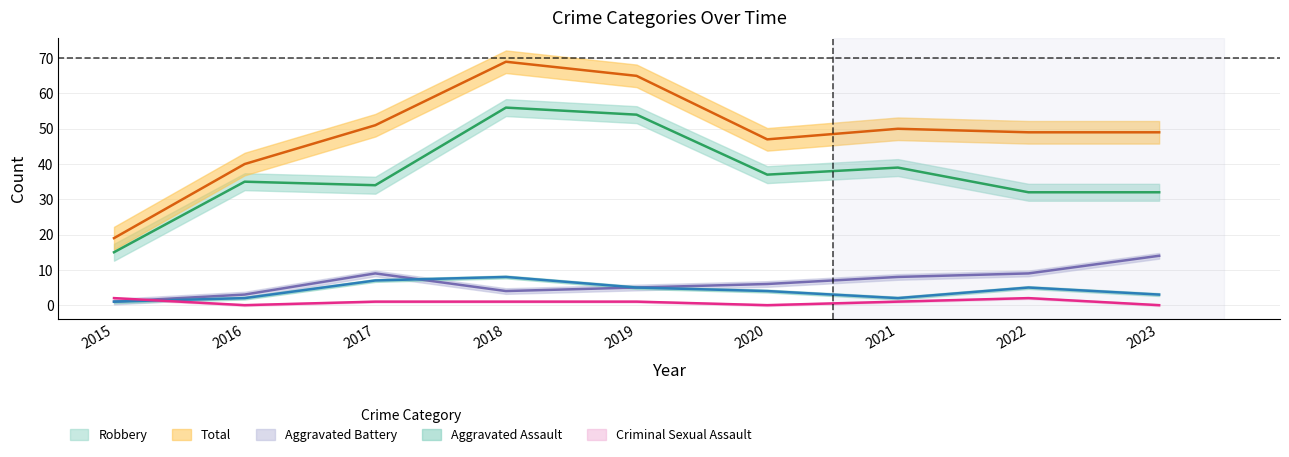

Which category has the highest value in the Total series?

2018